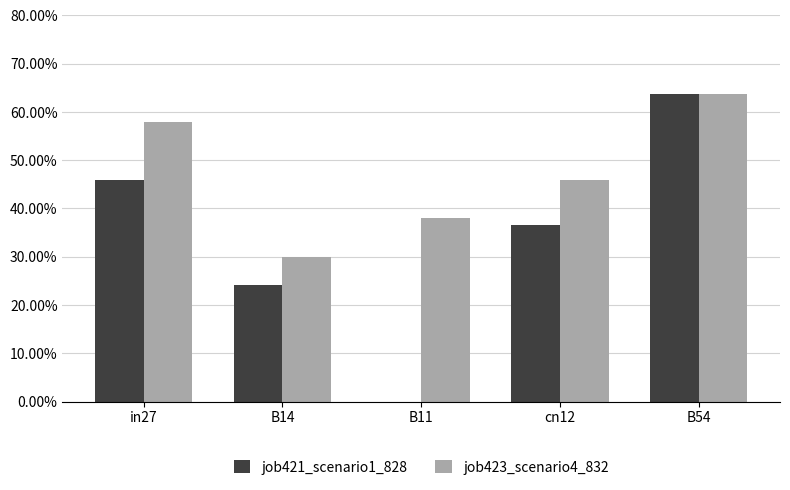

What is the label of the 1st bar from the left?

in27